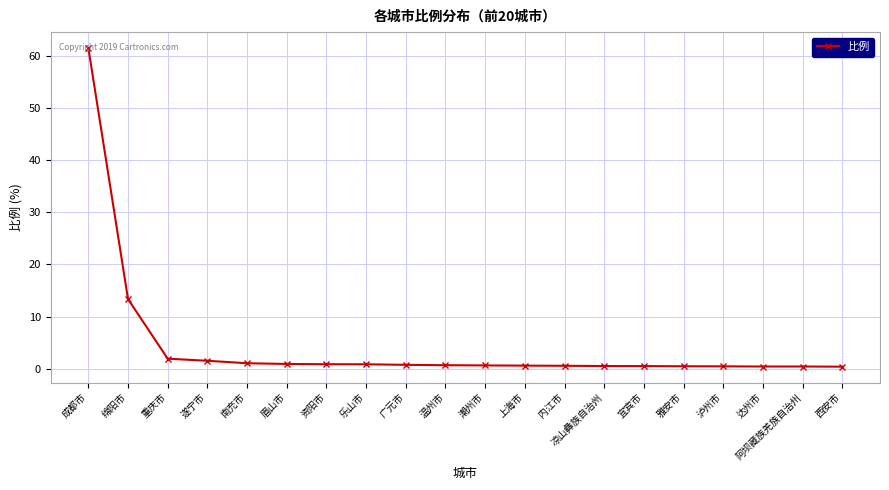

What is the difference between the maximum and minimum values?

61.1